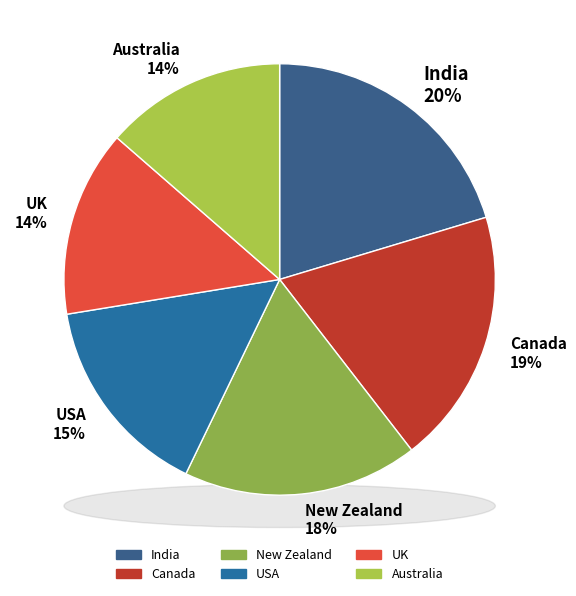

What portion of the pie excludes Australia?

86.4%